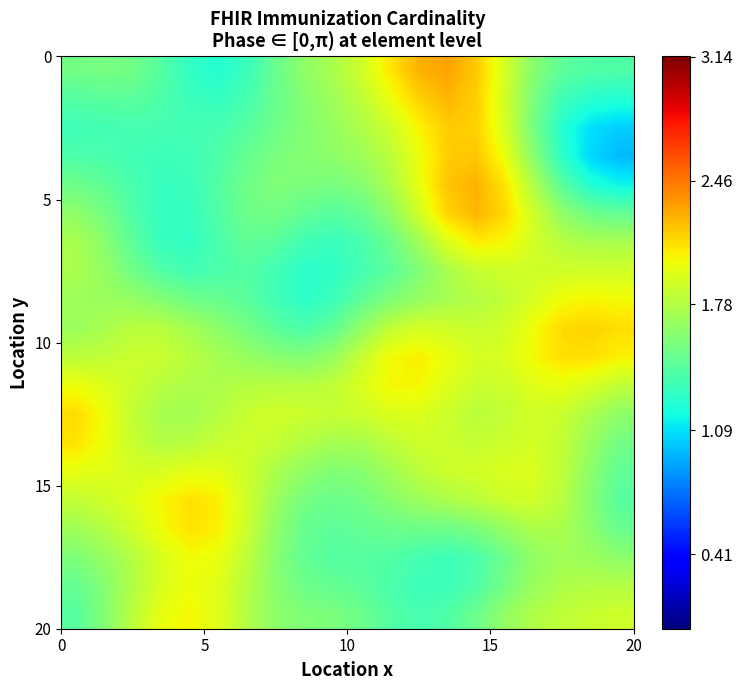

Count the number of data series in this chart.

20